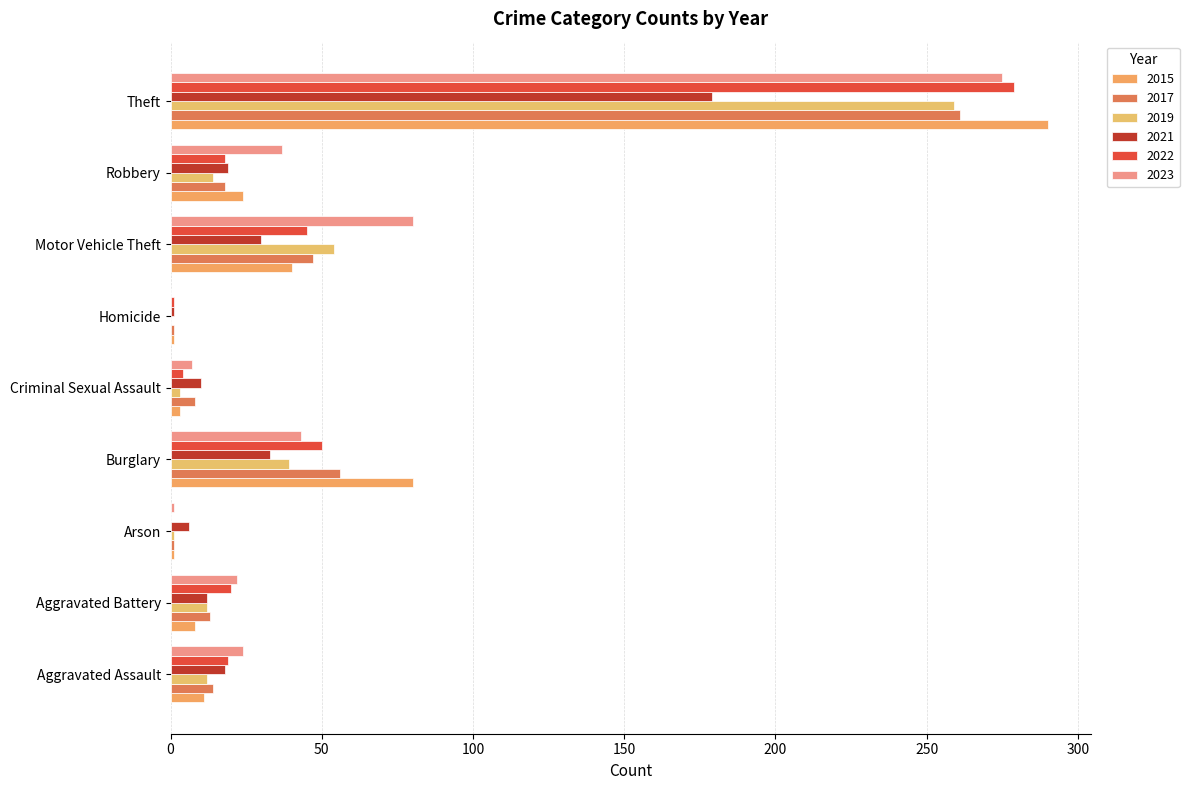

How many data points does each series have?

9